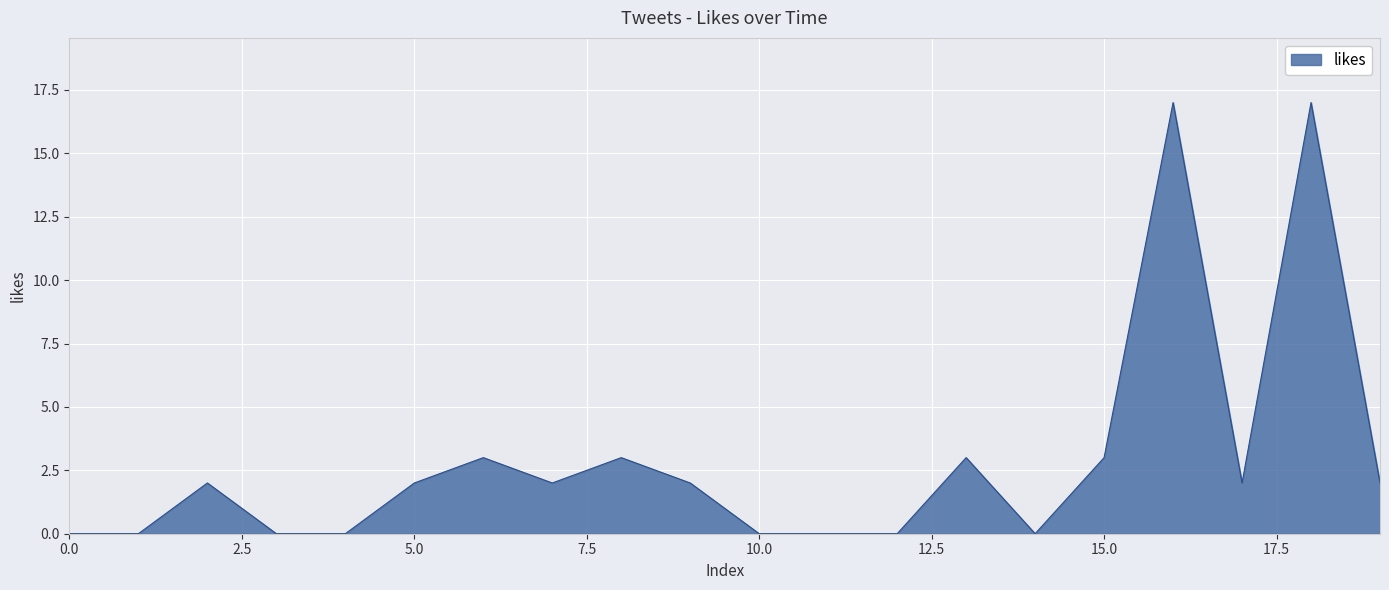

How many lines are shown in the chart?

1